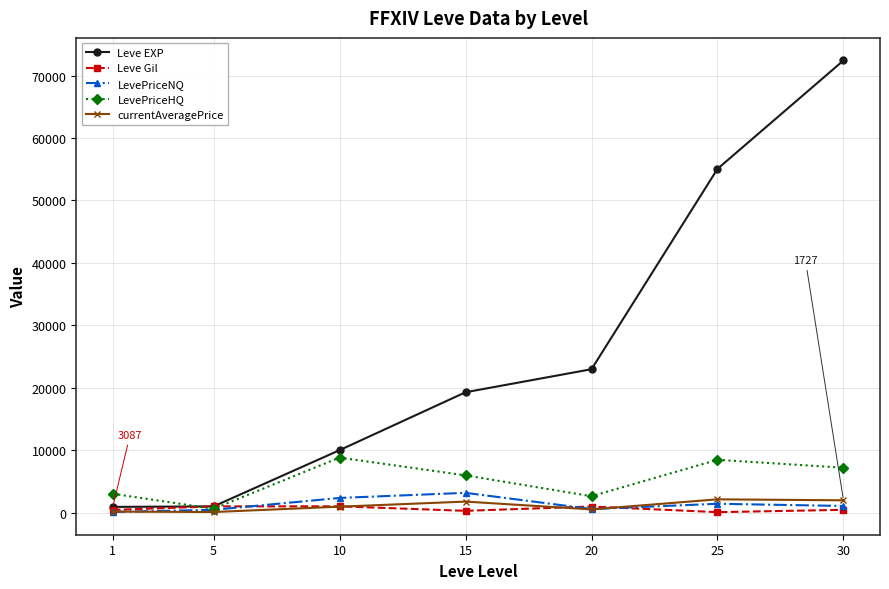

What is the difference between the second highest and second lowest values in the Leve Gil series?

710.0